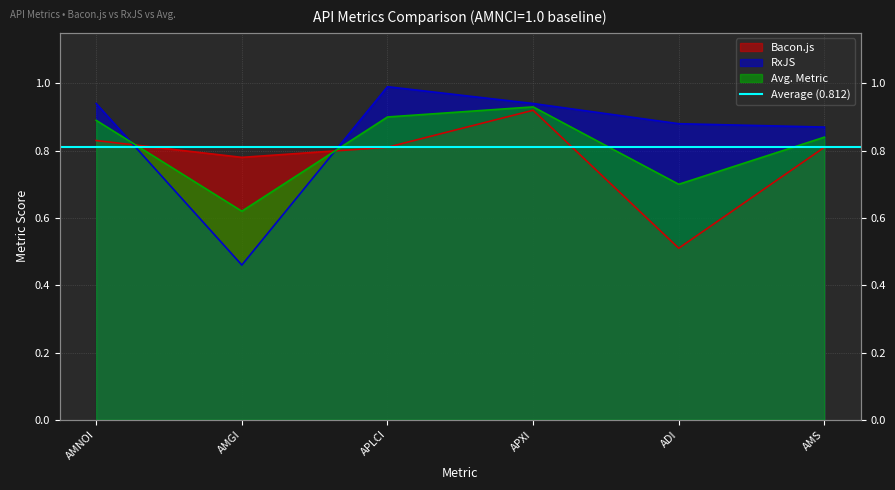

Rank the series by their average value, from lowest to highest.

Bacon.js, Avg. Metric, RxJS